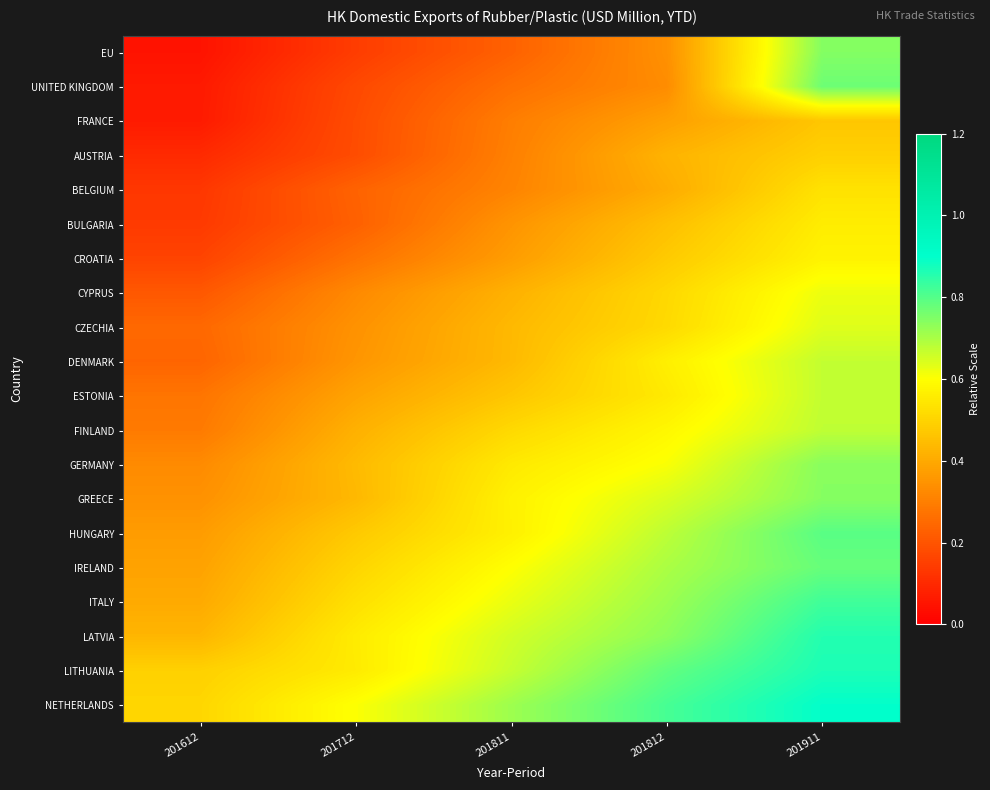

At how many categories does at least one series exceed 0?

5